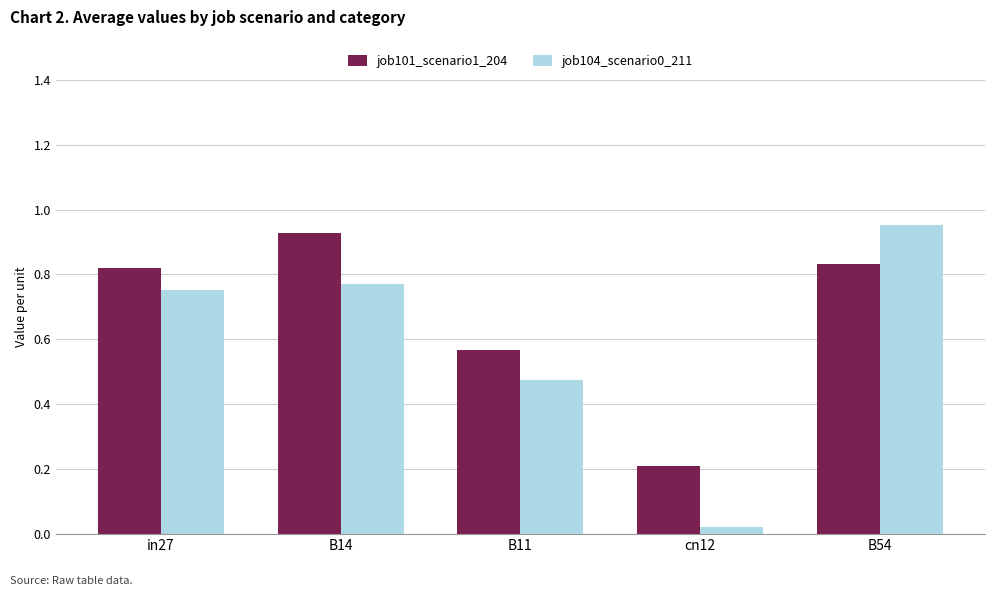

What is the sum of the job101_scenario1_204 values at B11 and B14?

1.5